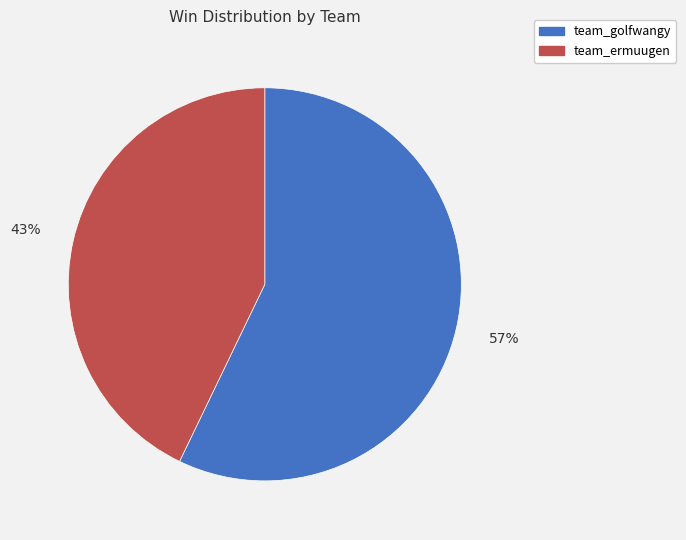

Is team_golfwangy the majority of the pie?

Yes